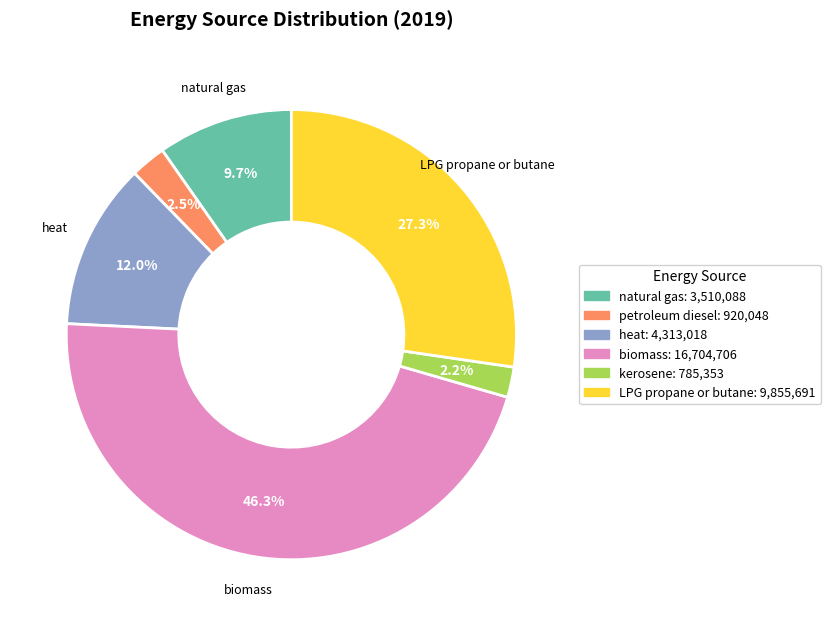

Is there any slice that represents more than half of the pie?

No